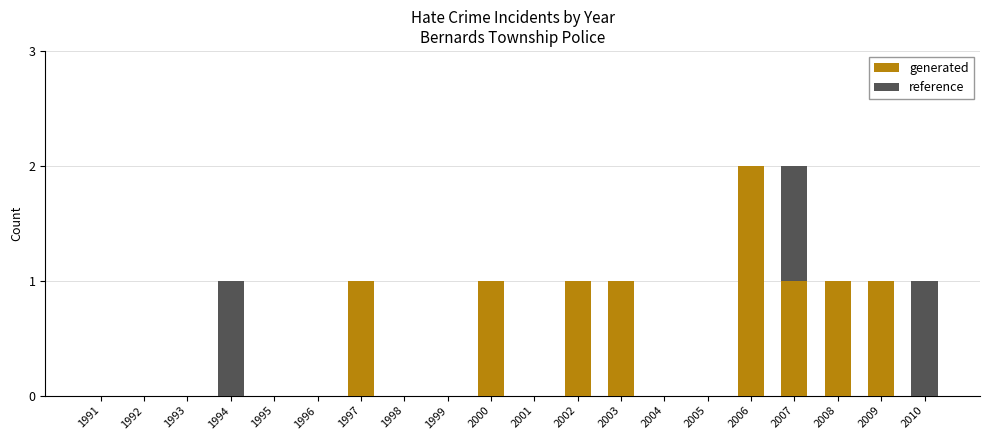

Does the chart contain any negative values?

No